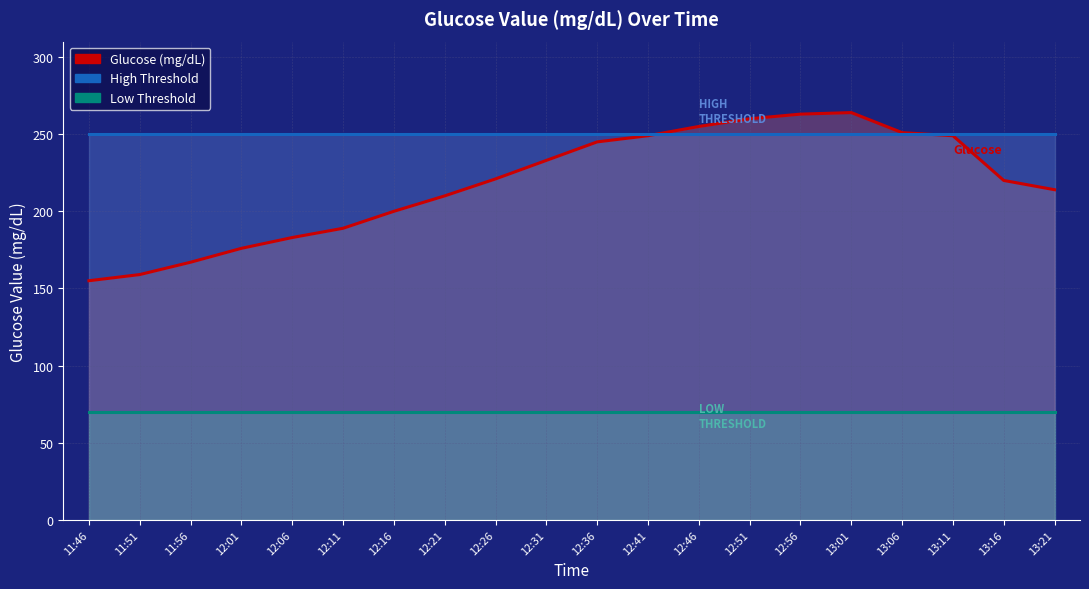

Reading right to left, transcribe all the data shown in this chart.

Glucose (mg/dL): 214	220	249	251	264	263	260	255	249	245	233	221	210	200	189	183	176	167	159	155
High Threshold: 250	250	250	250	250	250	250	250	250	250	250	250	250	250	250	250	250	250	250	250
Low Threshold: 70	70	70	70	70	70	70	70	70	70	70	70	70	70	70	70	70	70	70	70